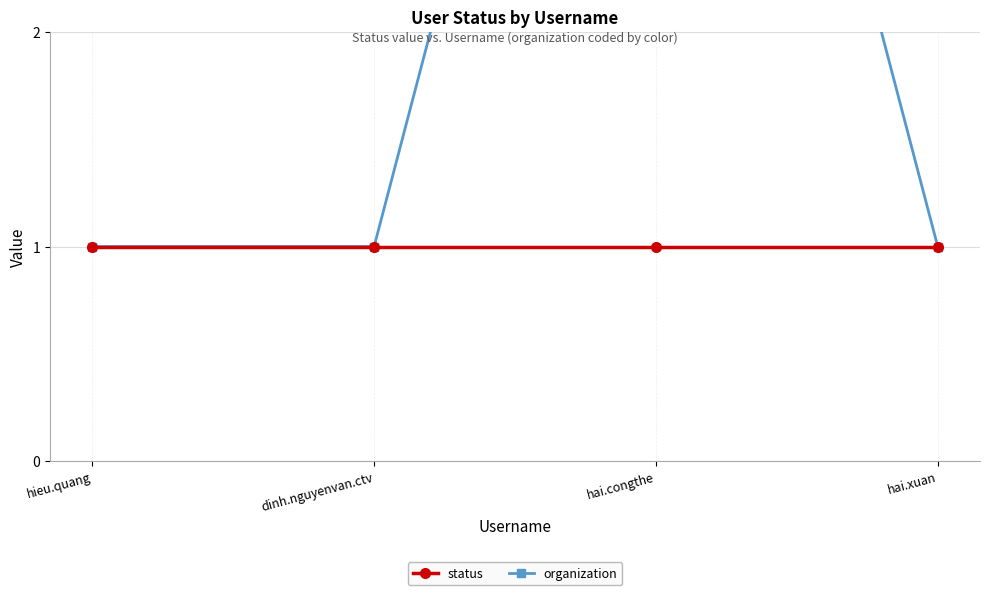

Reading right to left, what are all the values shown in this chart?

status: 1	1	1	1
organization: 1	6	1	1